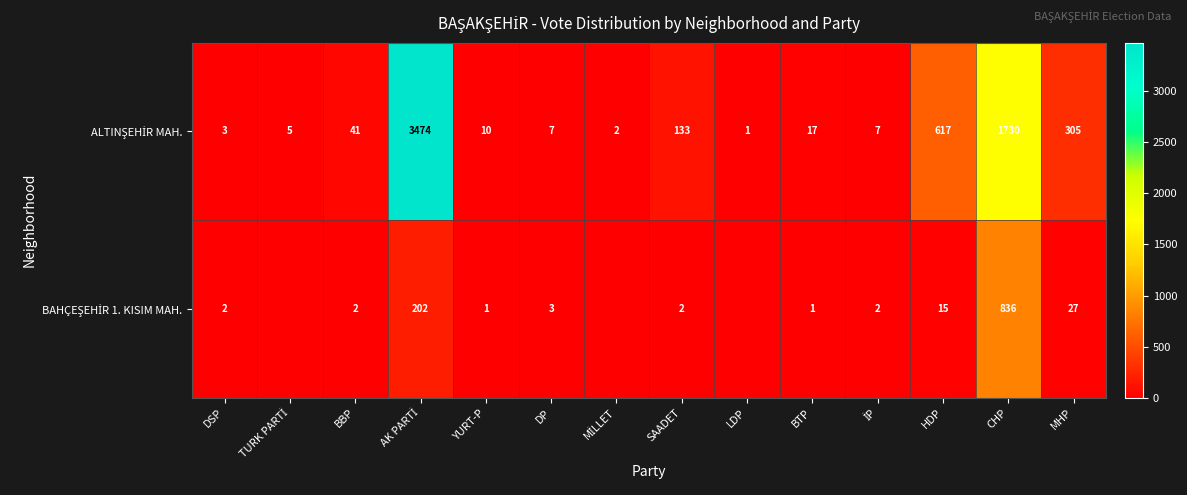

Which series has the largest range (max minus min)?

ALTINŞEHİR MAH.